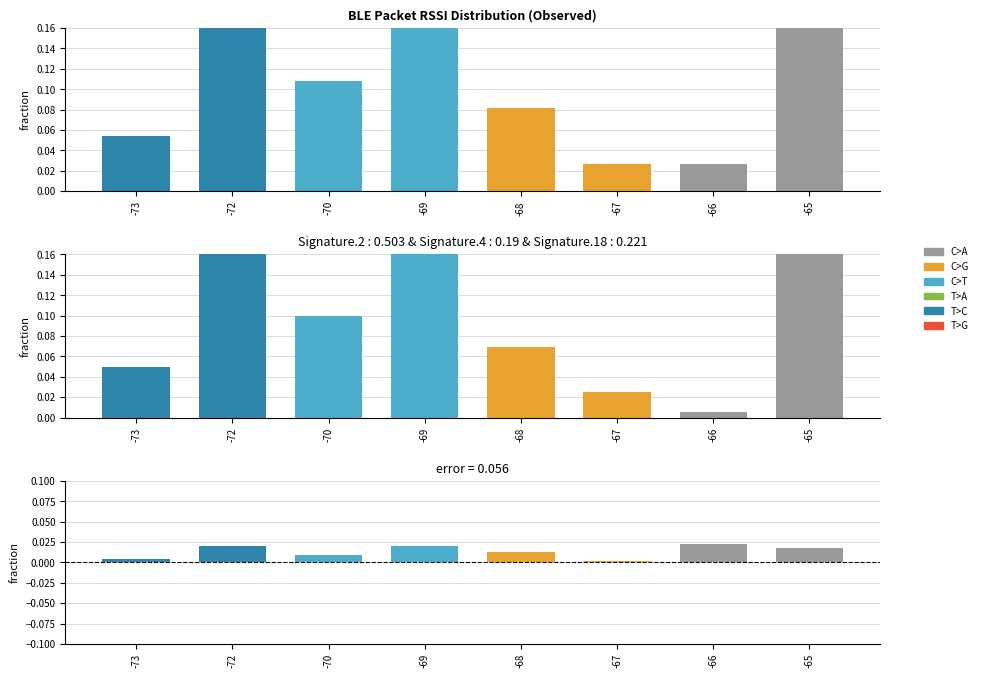

Rank the categories by observed value from lowest to highest.

-67, -66, -73, -68, -70, -65, -72, -69